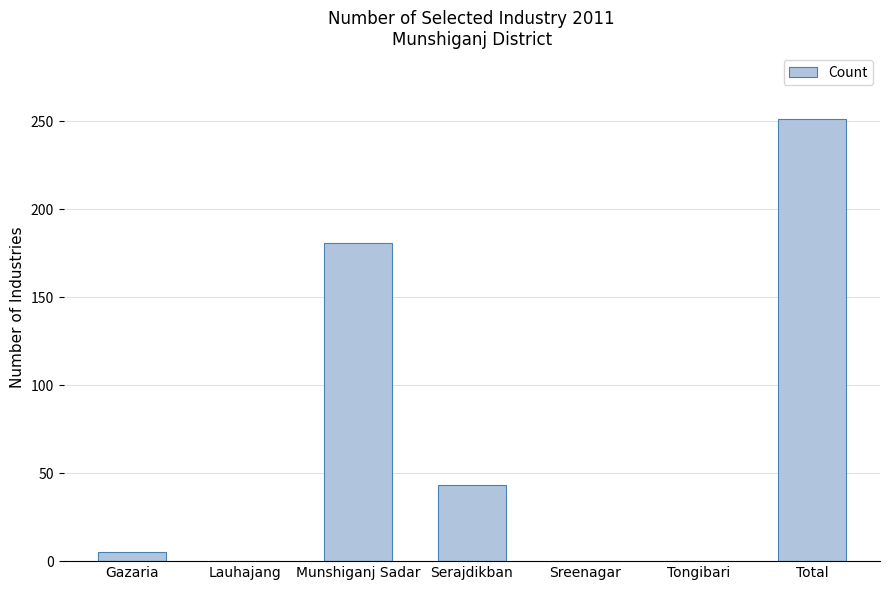

What is the sum of all values?

480